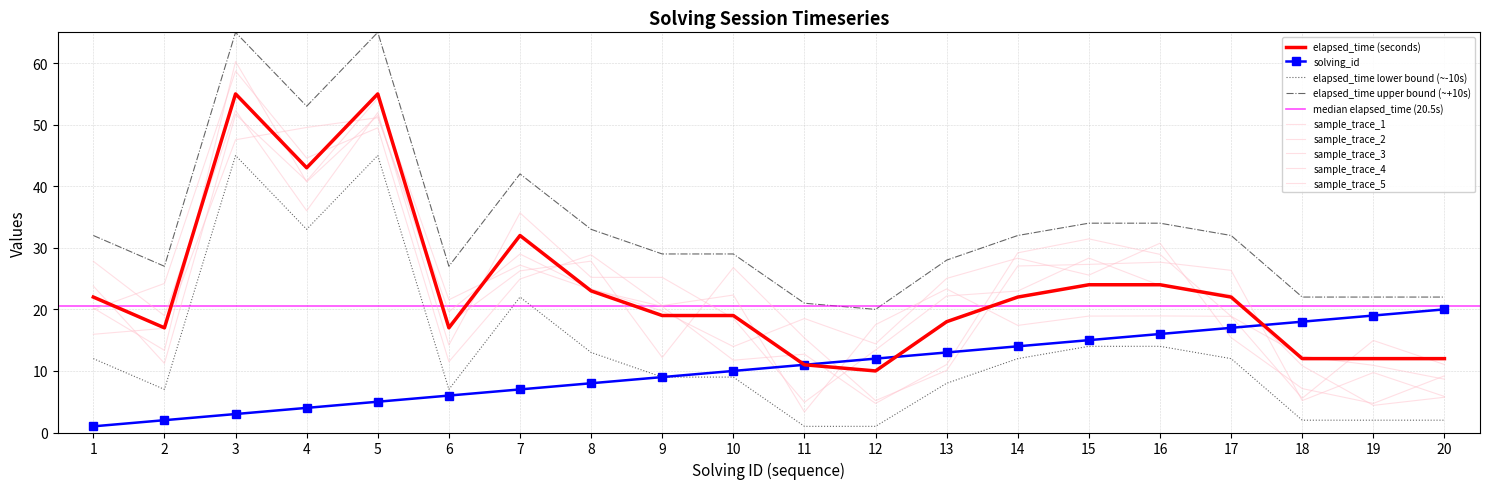

Which series changed the most between 9 and 20?

solving_id